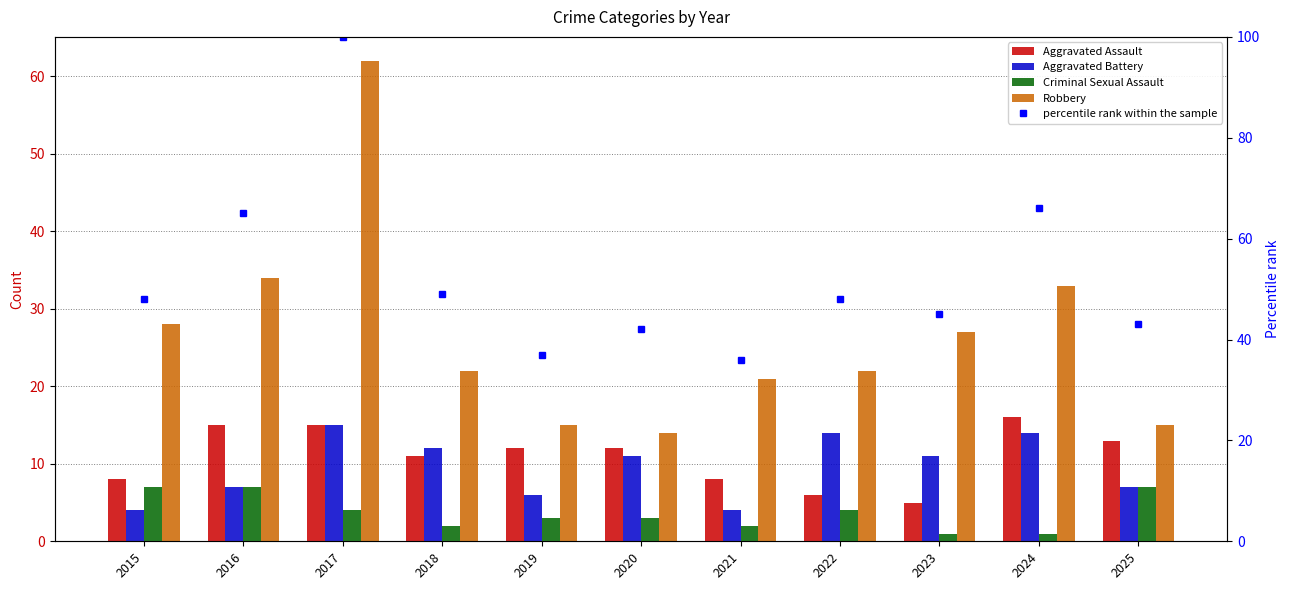

What are all the series names shown in the legend?

Aggravated Assault, Aggravated Battery, Criminal Sexual Assault, Robbery, percentile rank within the sample